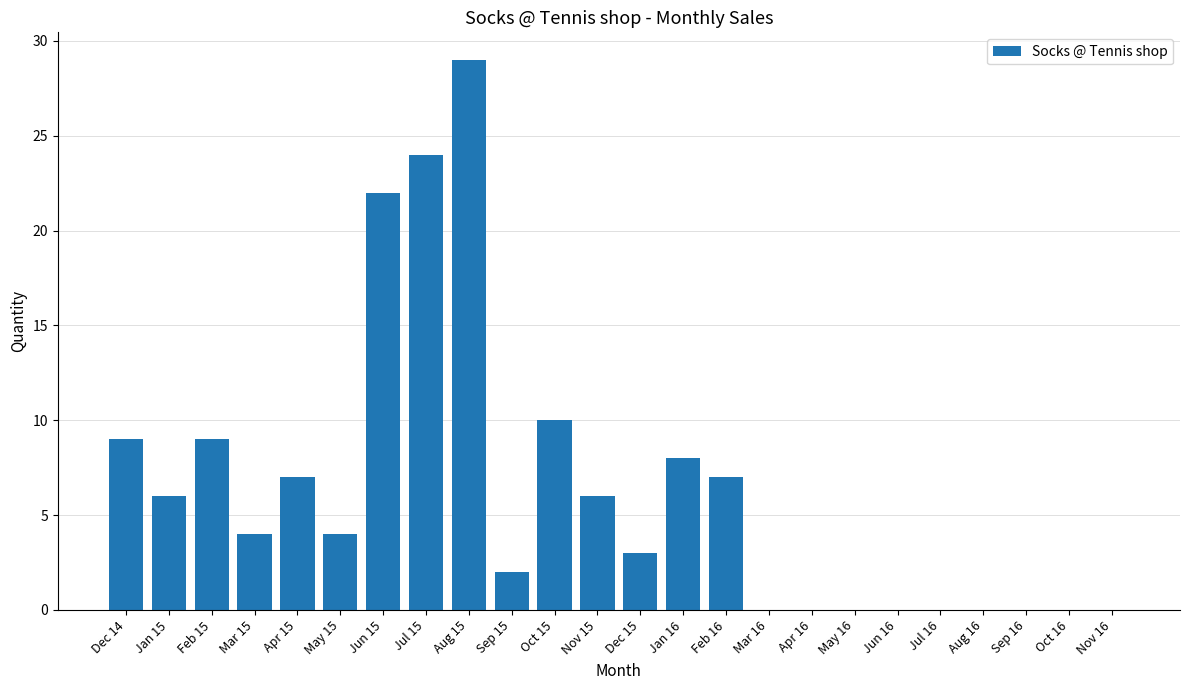

What is the ratio of the value at Feb 16 to the value at Nov 15?

1.2